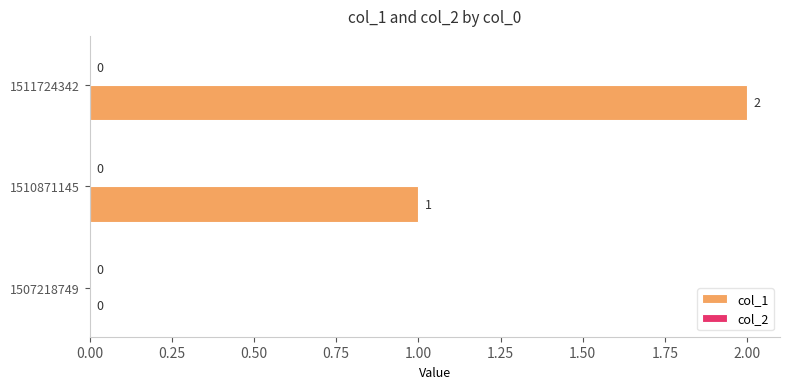

Between 1507218749 and 1510871145, which is larger?

1510871145